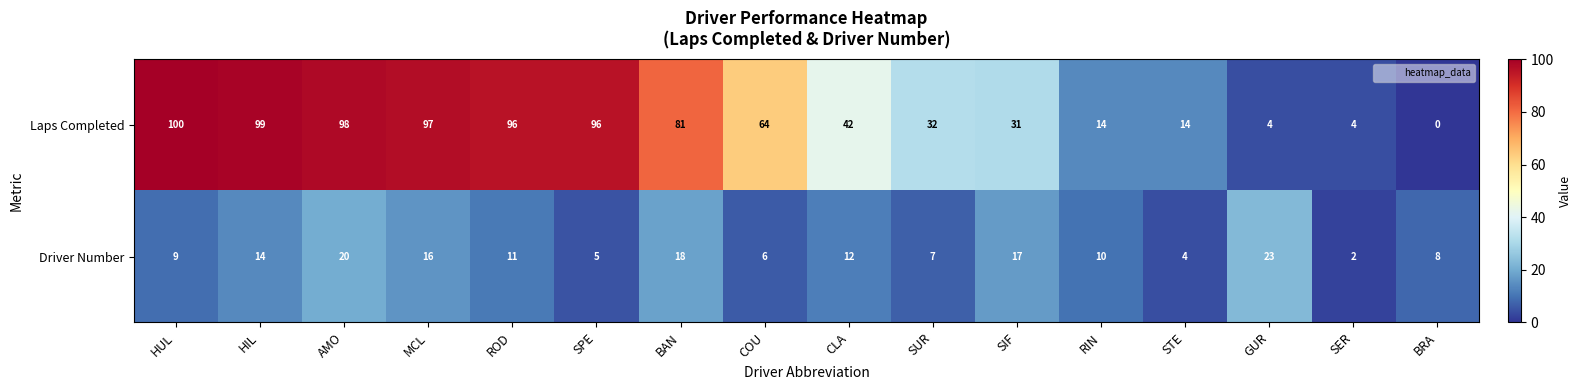

Which series has the largest range (max minus min)?

Laps Completed